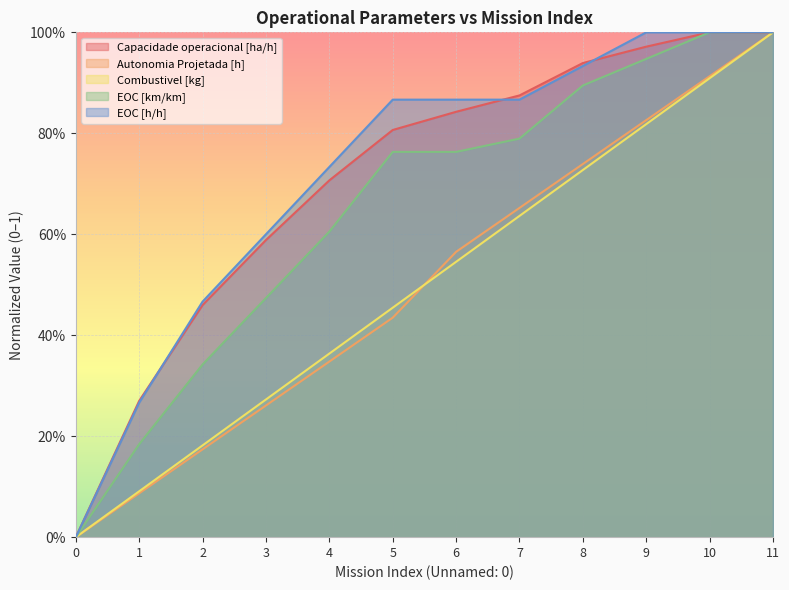

What is the sum of all EOC [h/h] values?

8.6